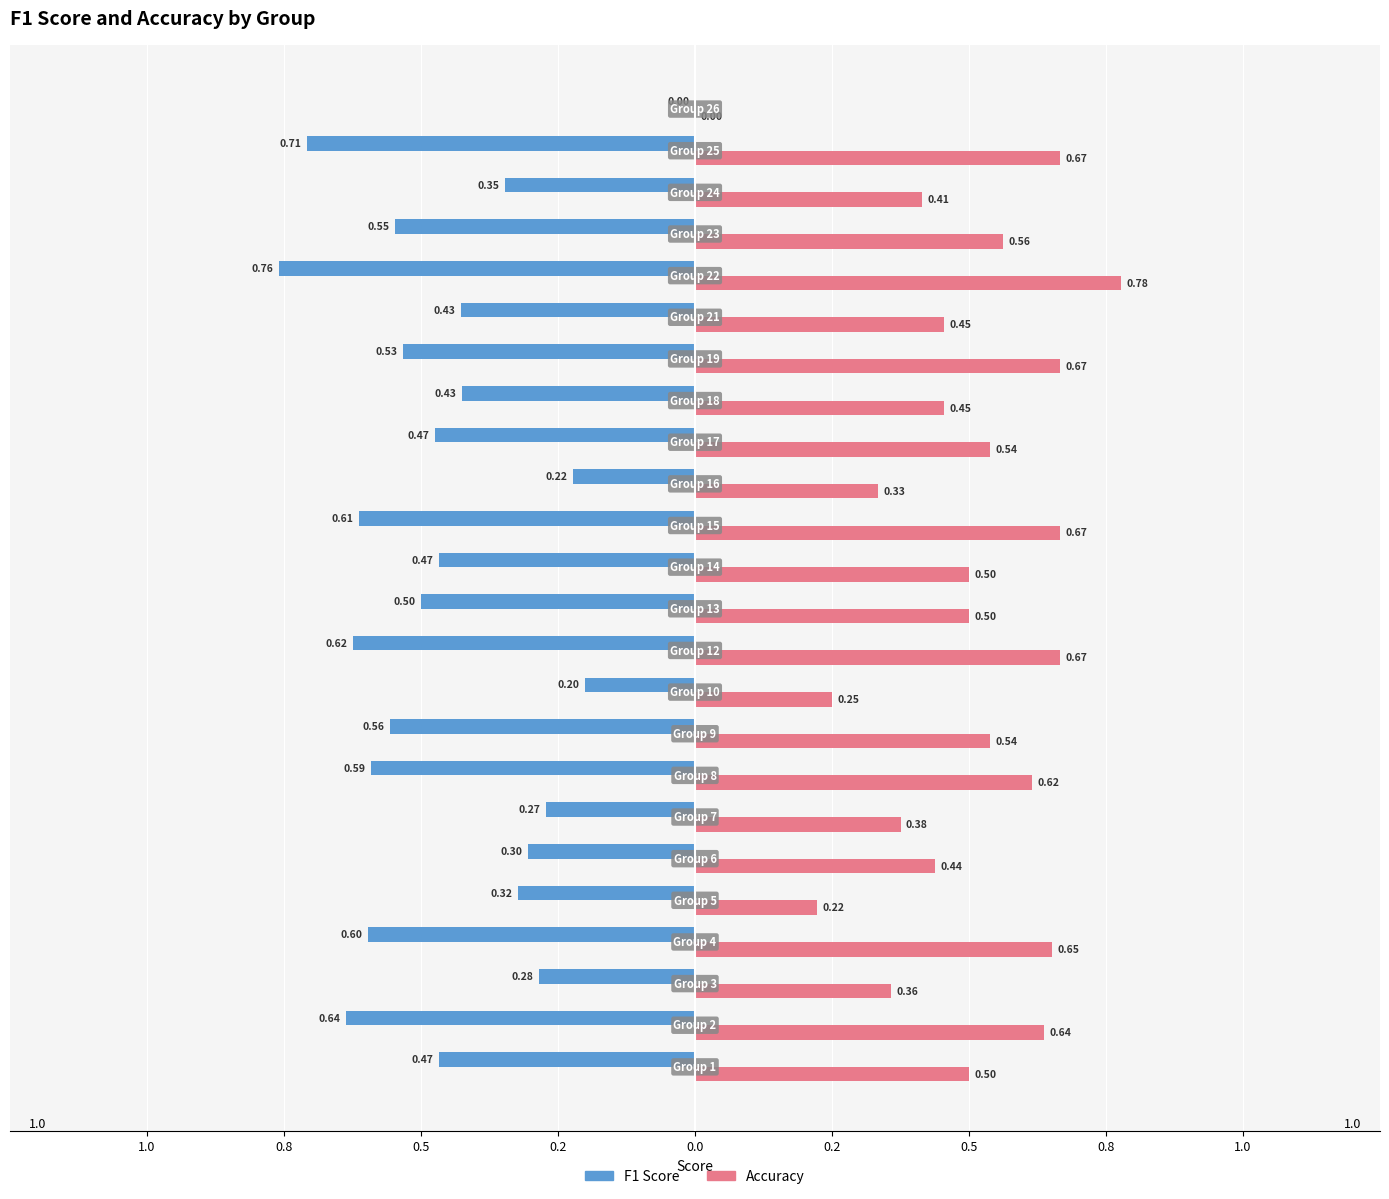

Which series has the widest spread of values?

accuracy